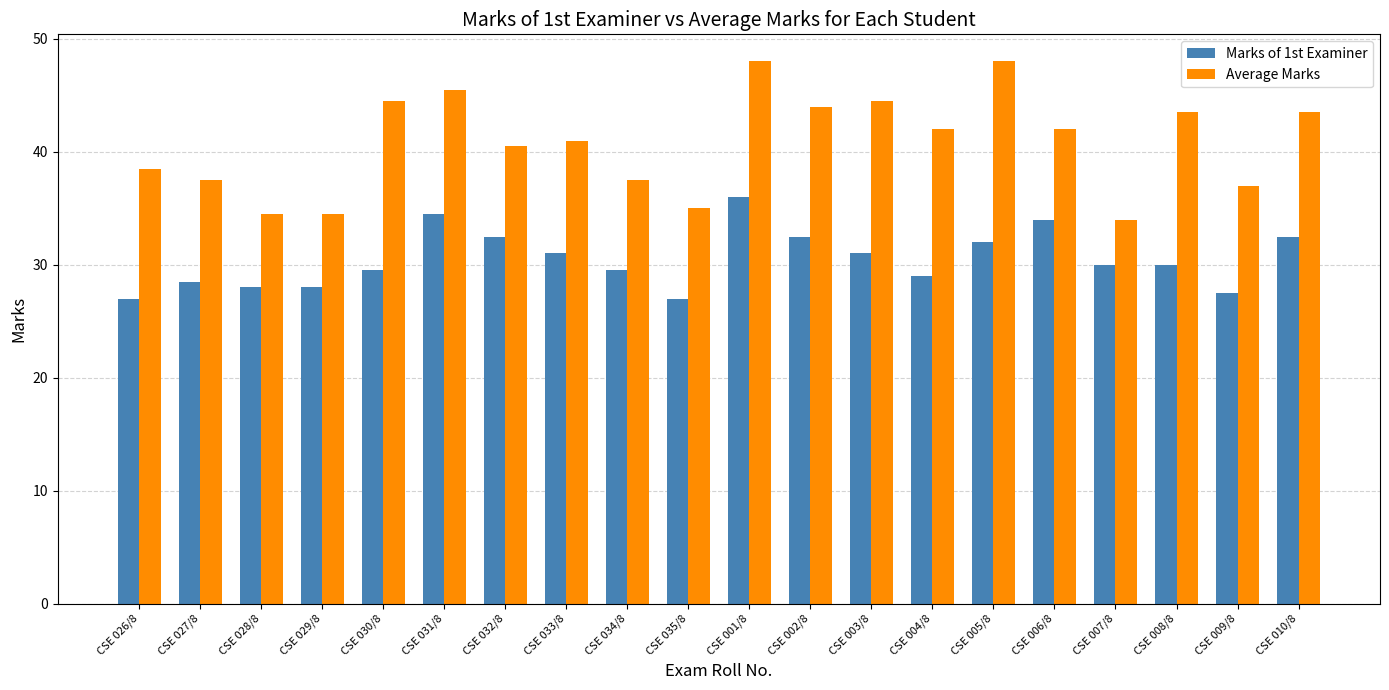

Is it true that Average Marks equals 73.3 at CSE 004/8?

False